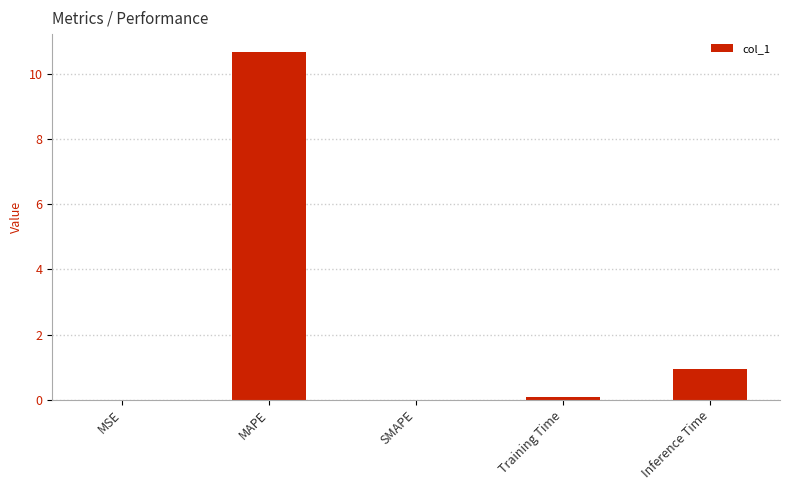

What is the sum of all values?

11.7